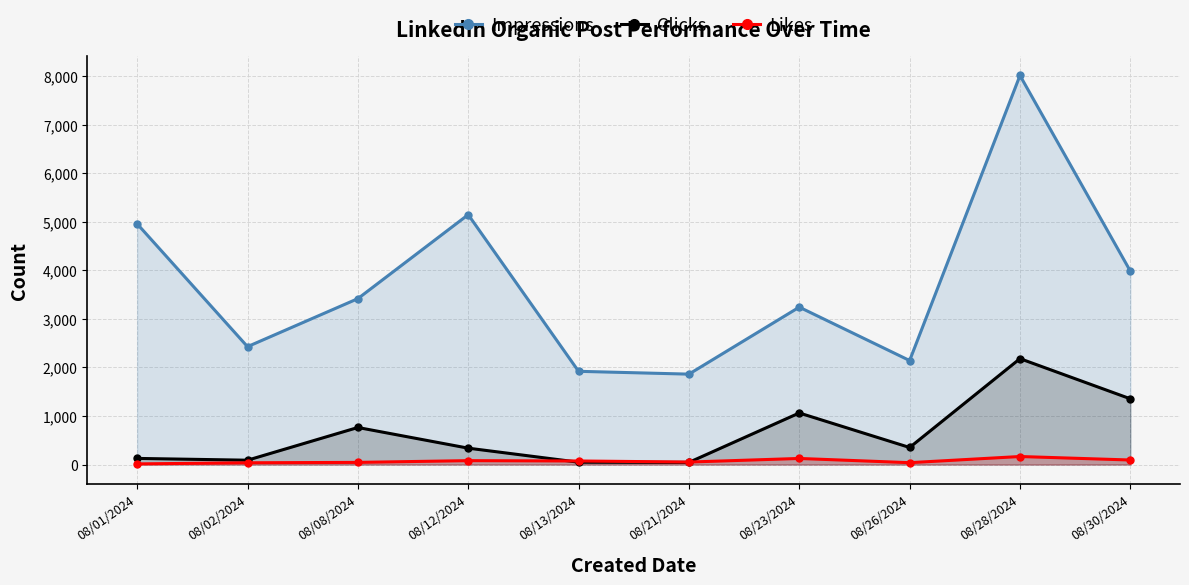

What is the spread (max minus min) of values at 08/02/2024?

2392